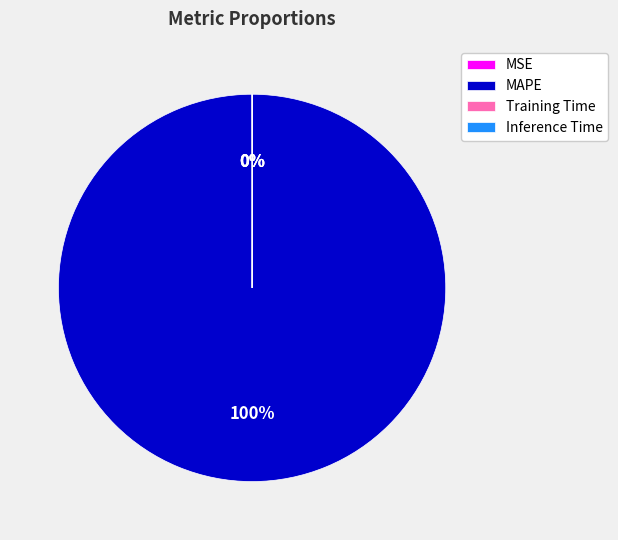

Which slice is the largest?

MAPE